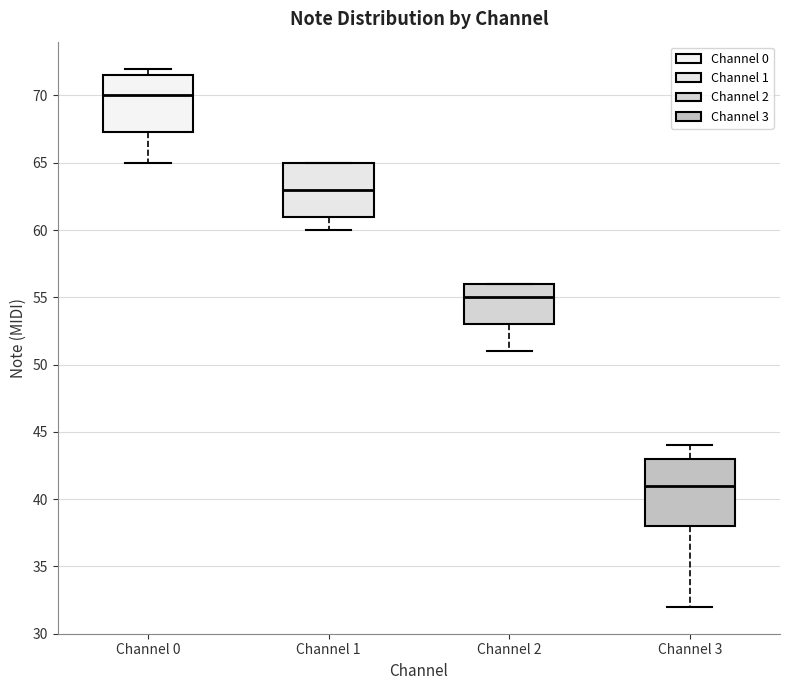

Where is the upper edge of the box for Channel 2 on the y-axis? The values are not printed on the chart, so give them approximately, as read against the axis.

56.0